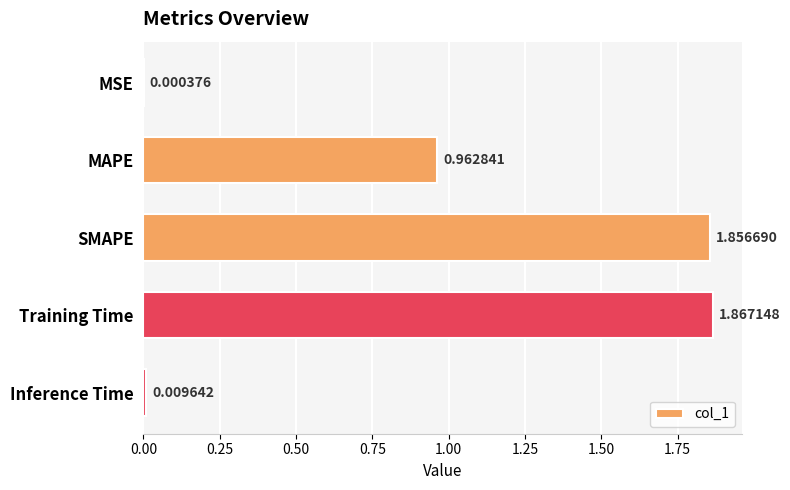

What is the sum of all values?

4.7